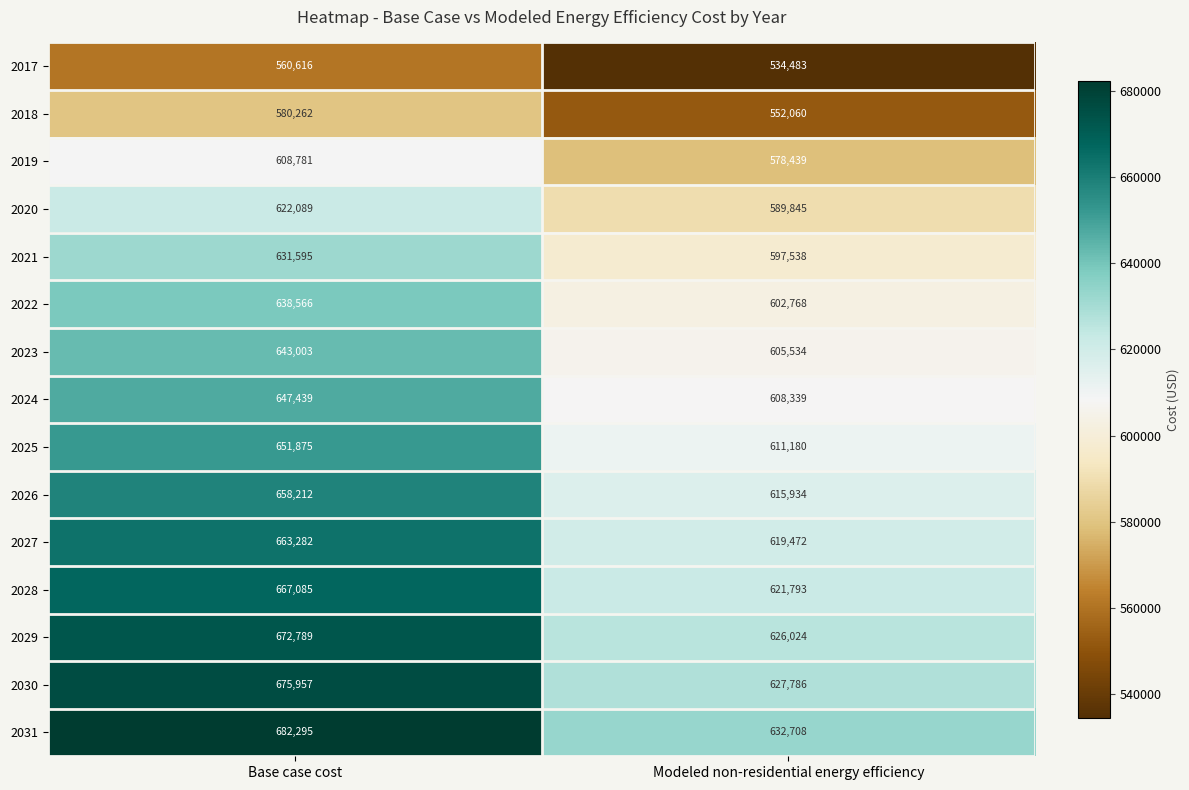

What is the maximum value shown in the chart?

682295